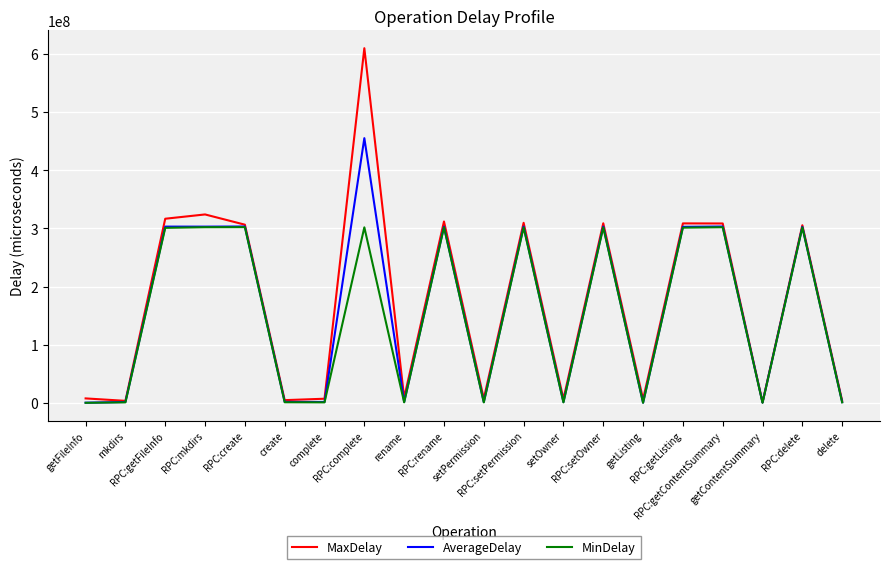

What is the highest value of the MaxDelay series?

609782103.0